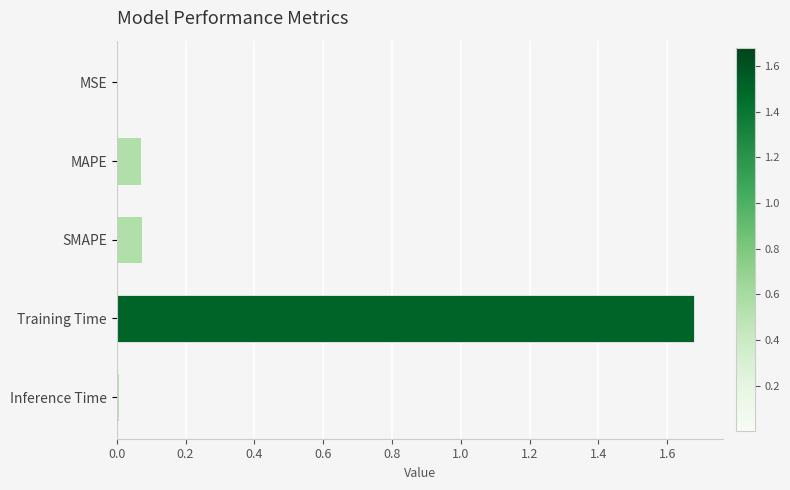

What is the sum of all values?

1.8